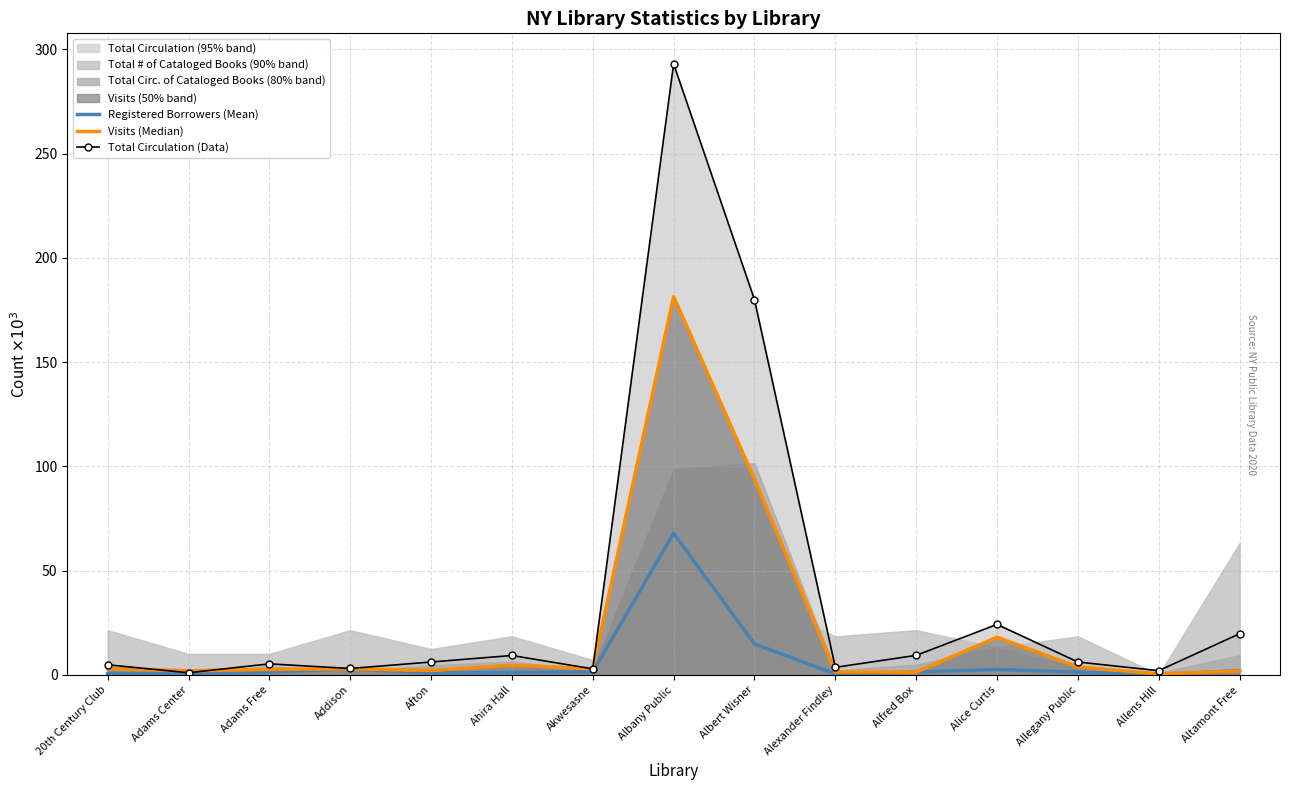

After their last crossing, which series has the higher values: Visits (Median) or Registered Borrowers (Mean)?

Registered Borrowers (Mean)